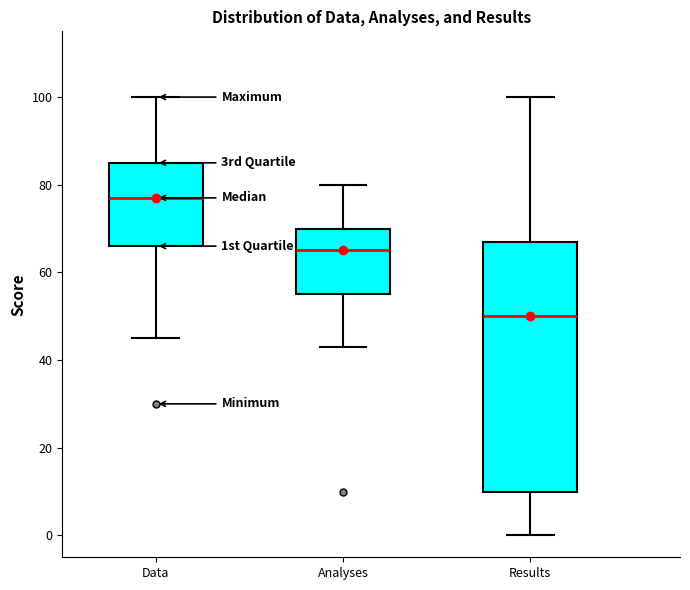

Which box is the tallest, from its lower edge to its upper edge?

Results